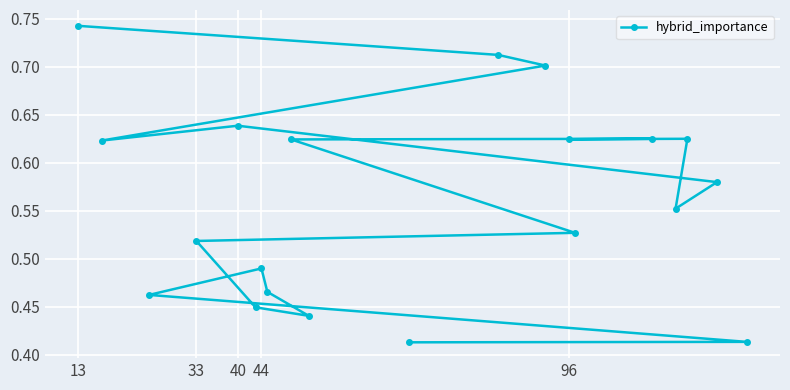

How many values are between 0 and 1?

20